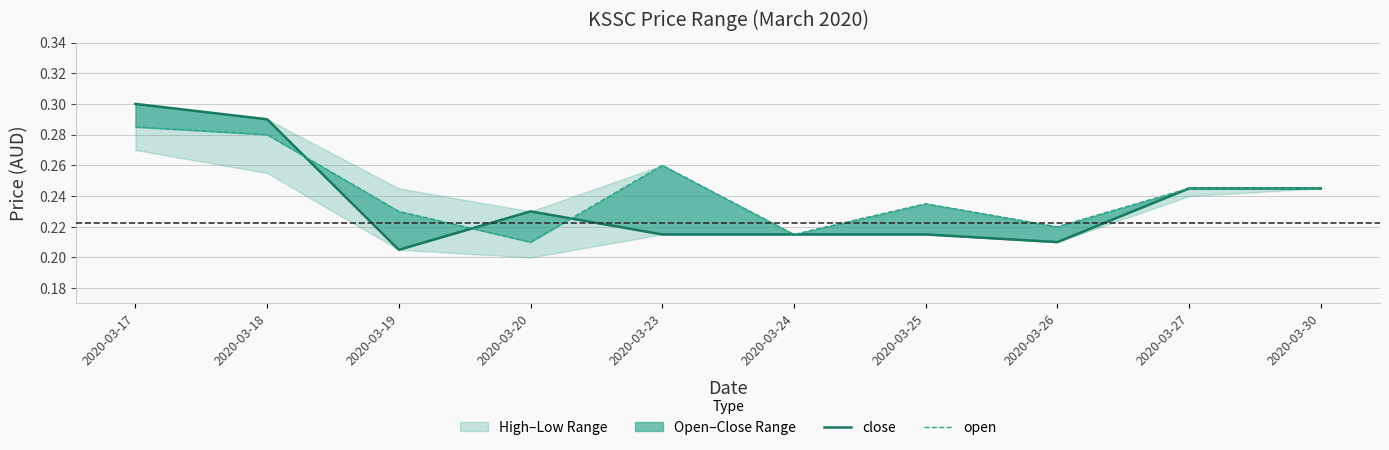

Which series has the widest spread of values?

close